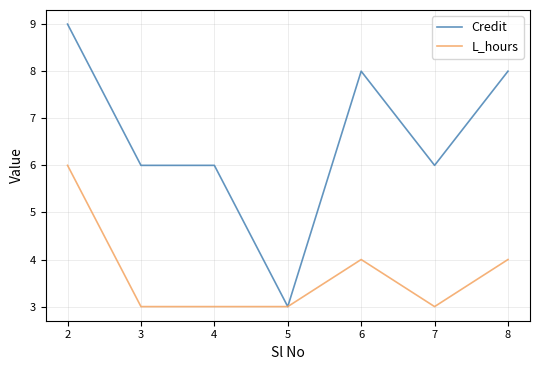

What is the total value across all series at 7?

9